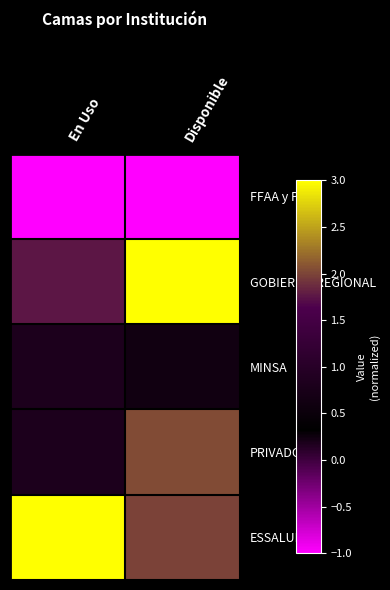

List the series in order of their peak value, highest first.

GOBIERNO REGIONAL, ESSALUD, PRIVADO, MINSA, FFAA y PNP